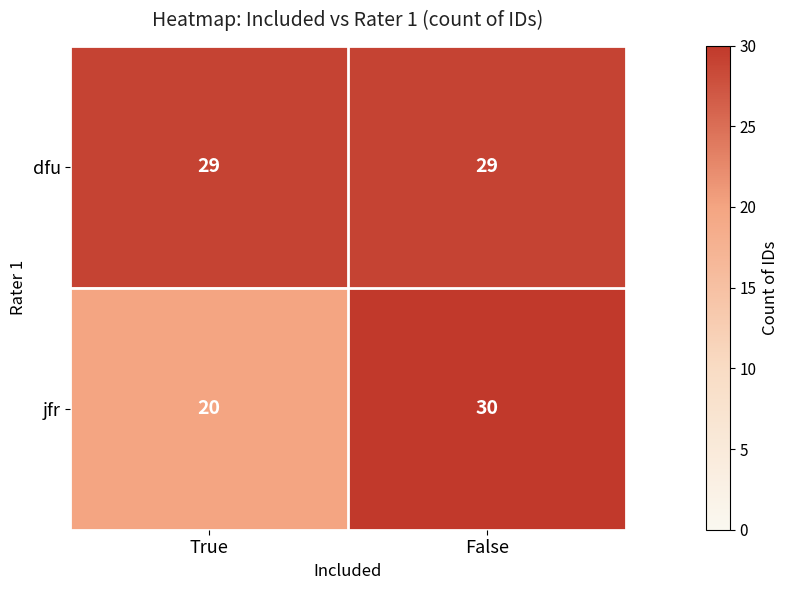

Reading left to right, list all the values displayed in this chart.

dfu: 29	29
jfr: 20	30